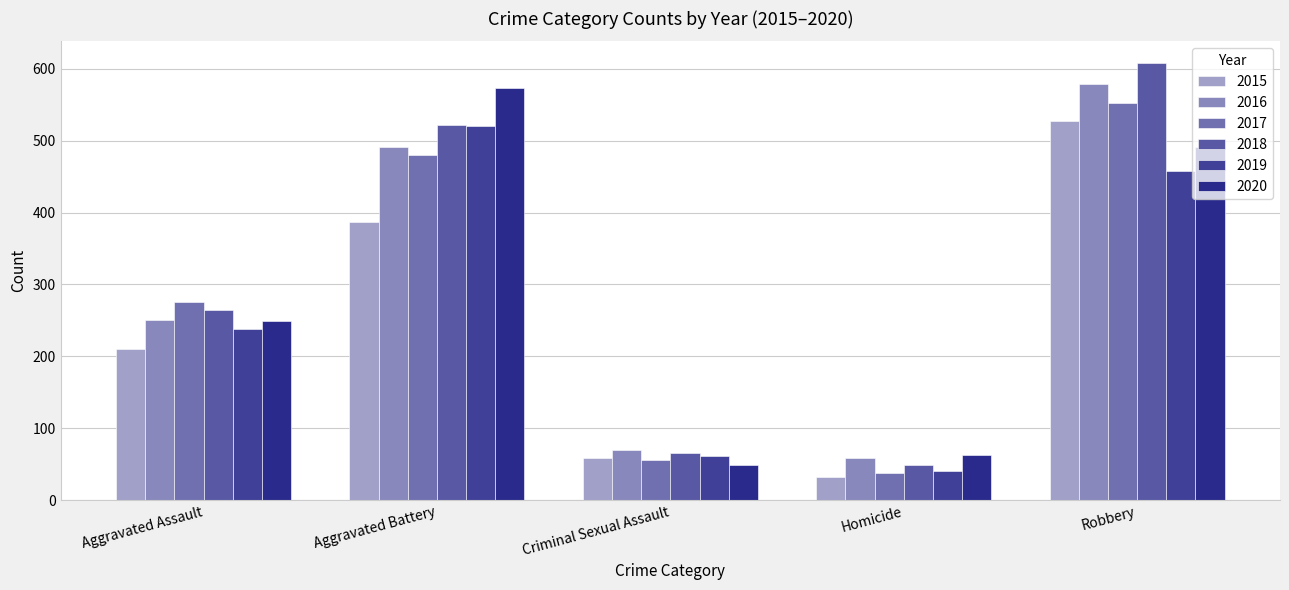

What is the sum of all 2016 values?

1448